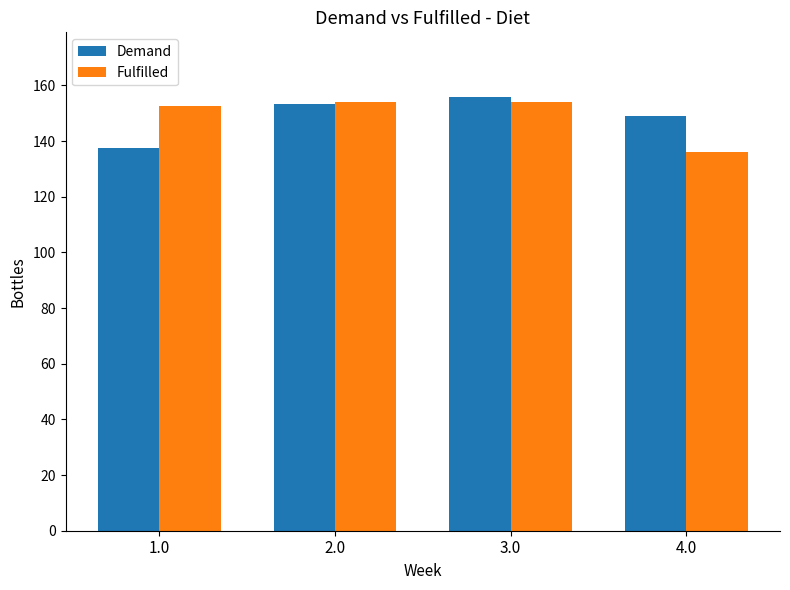

What is the difference between the maximum and minimum values in the Fulfilled series?

18.0